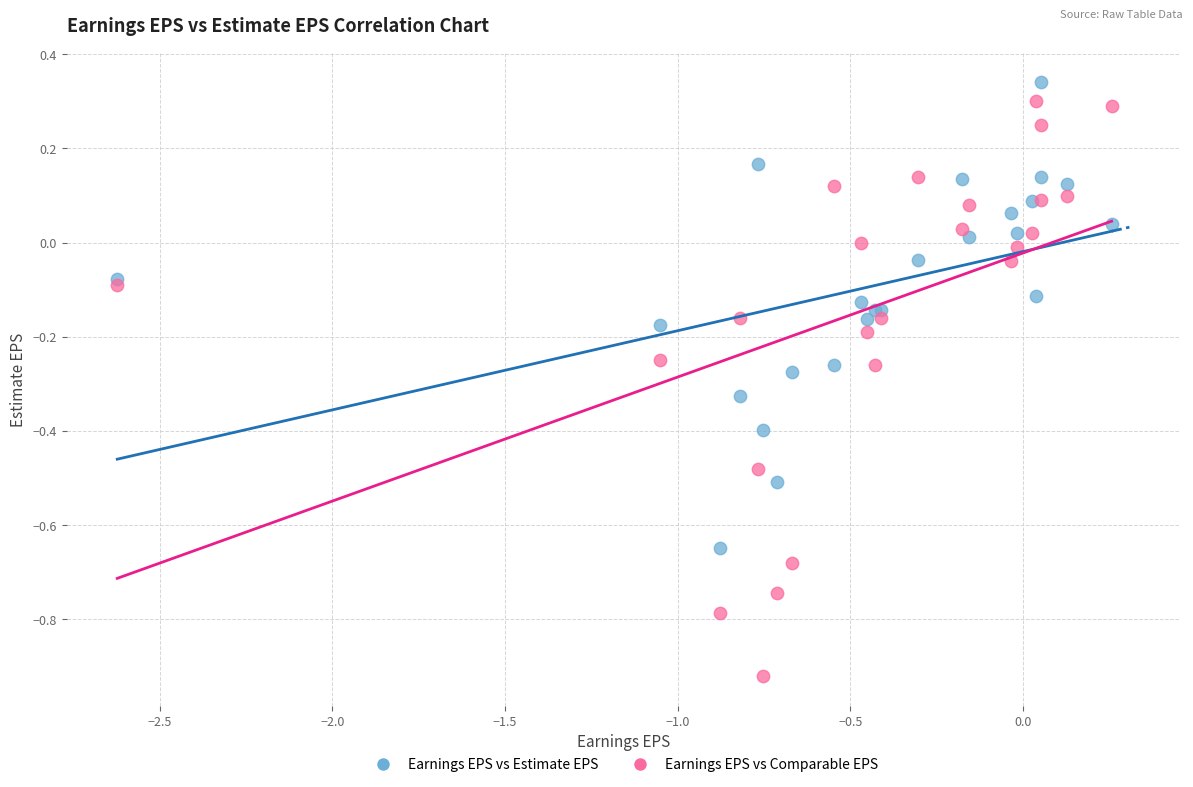

Which series has the widest spread of Y values?

Earnings EPS vs Comparable EPS